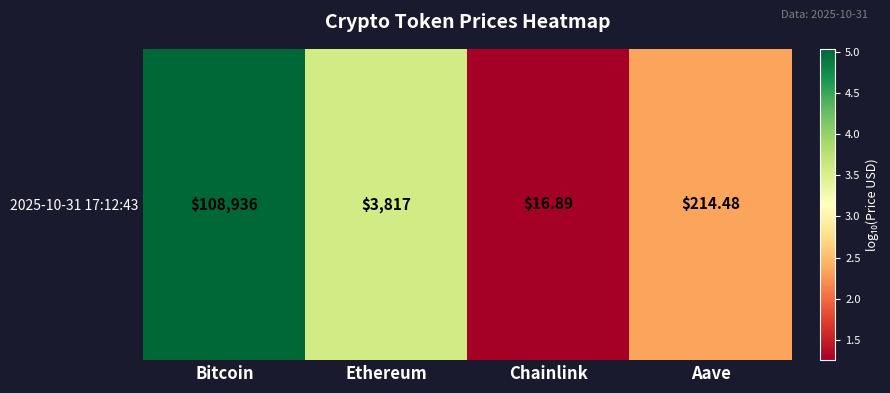

Which label corresponds to the smallest value in the chart?

Chainlink